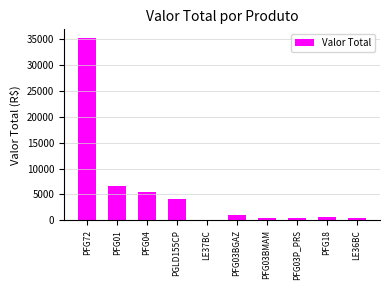

What value does the data have at LE37BC?

114.4